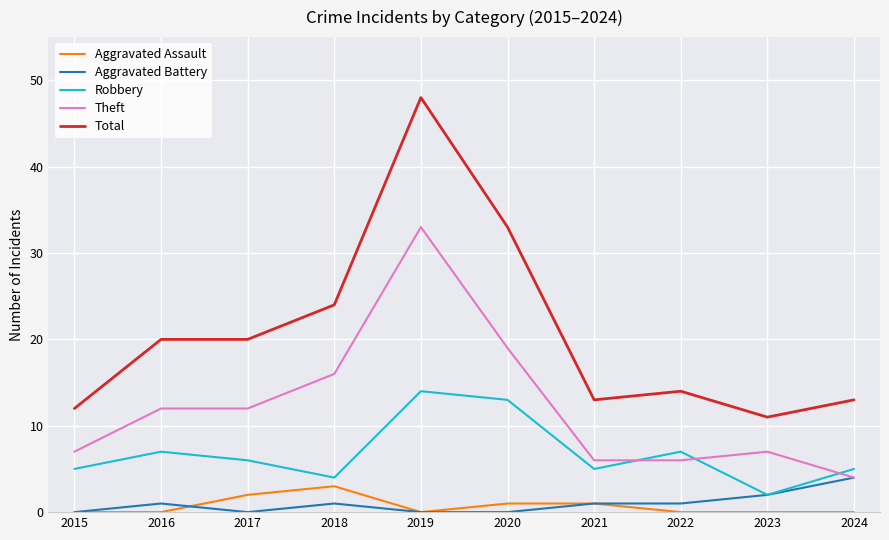

Does the chart display data point markers on the line(s)?

No